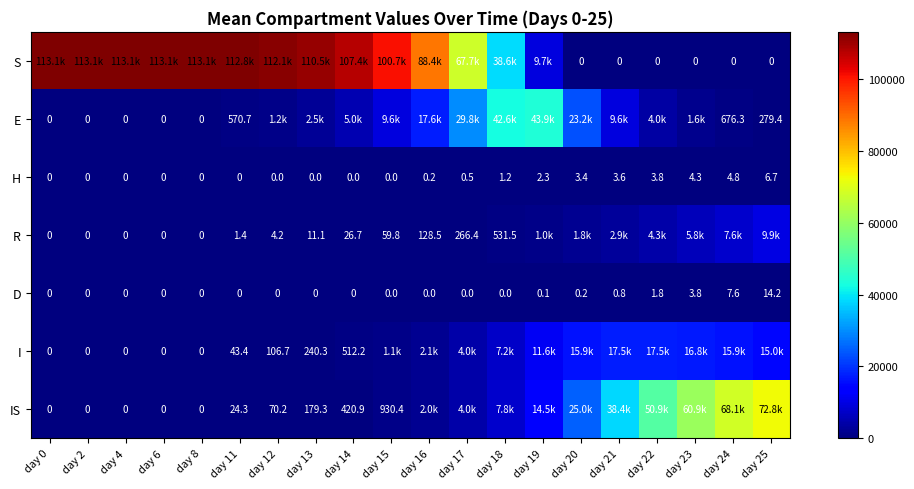

Is the value of D at day 14 greater than the value of R at day 13?

No